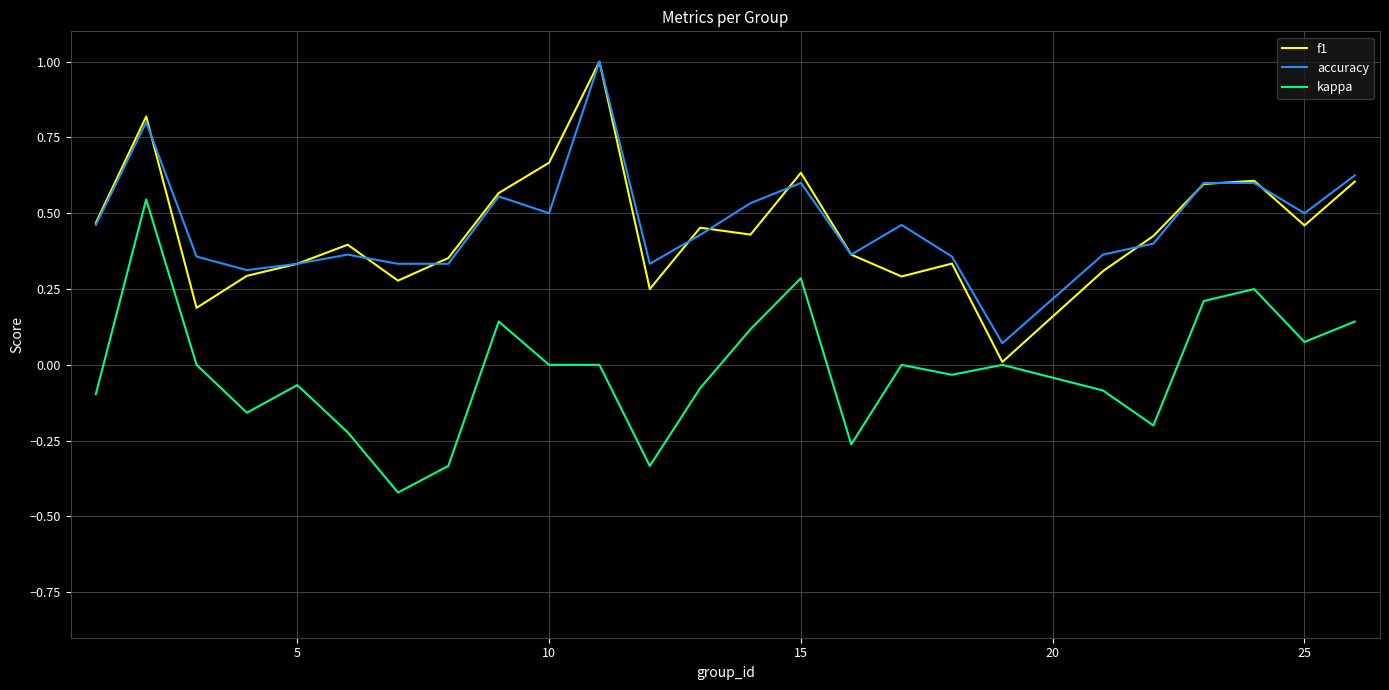

How many lines are shown in the chart?

3